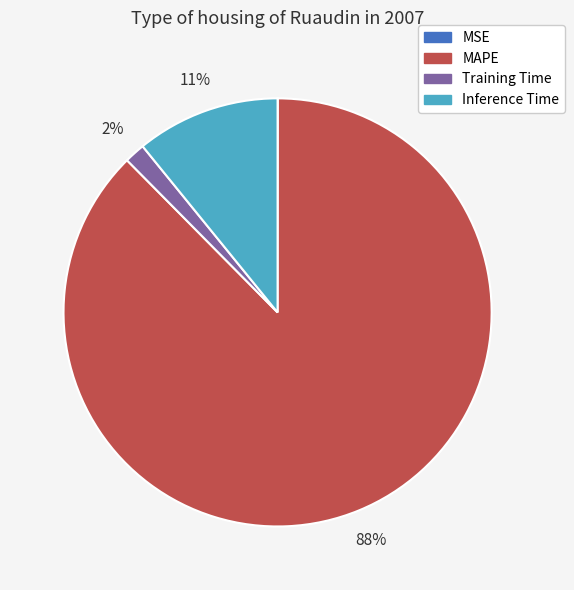

Does any single category account for the majority?

Yes